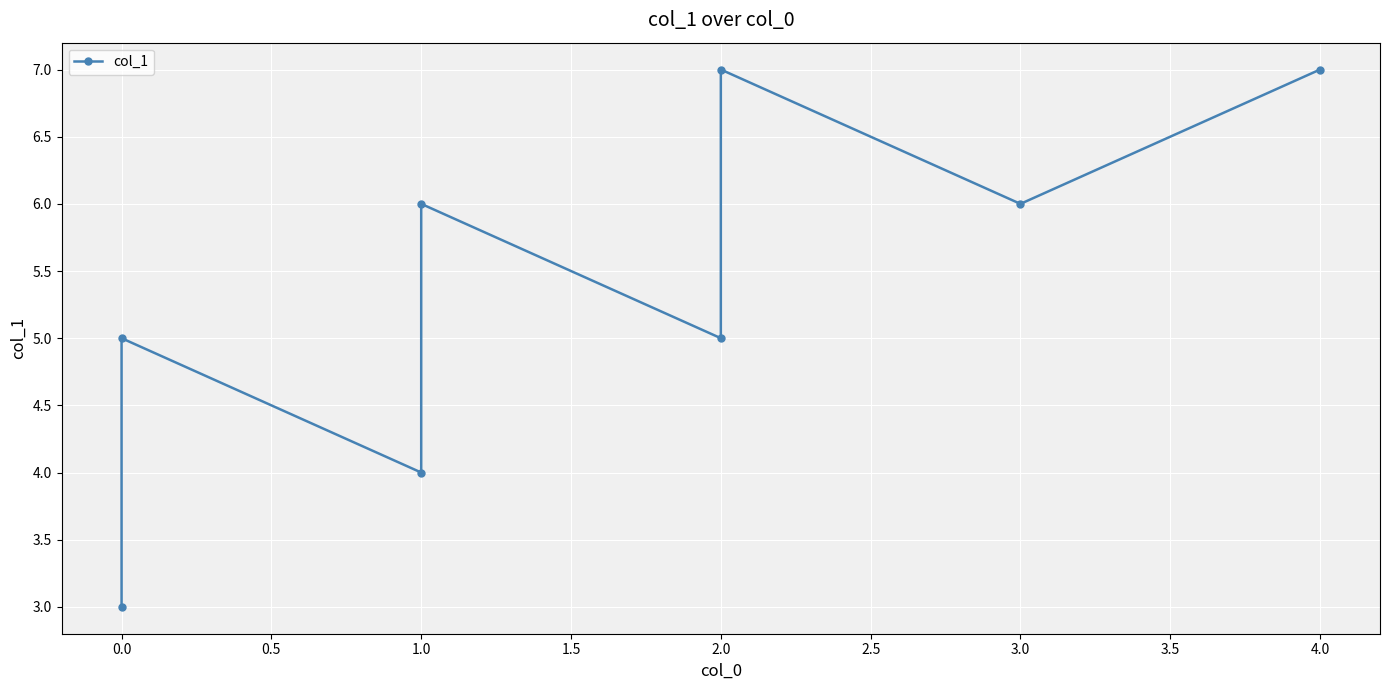

Does the chart display data point markers on the line(s)?

Yes